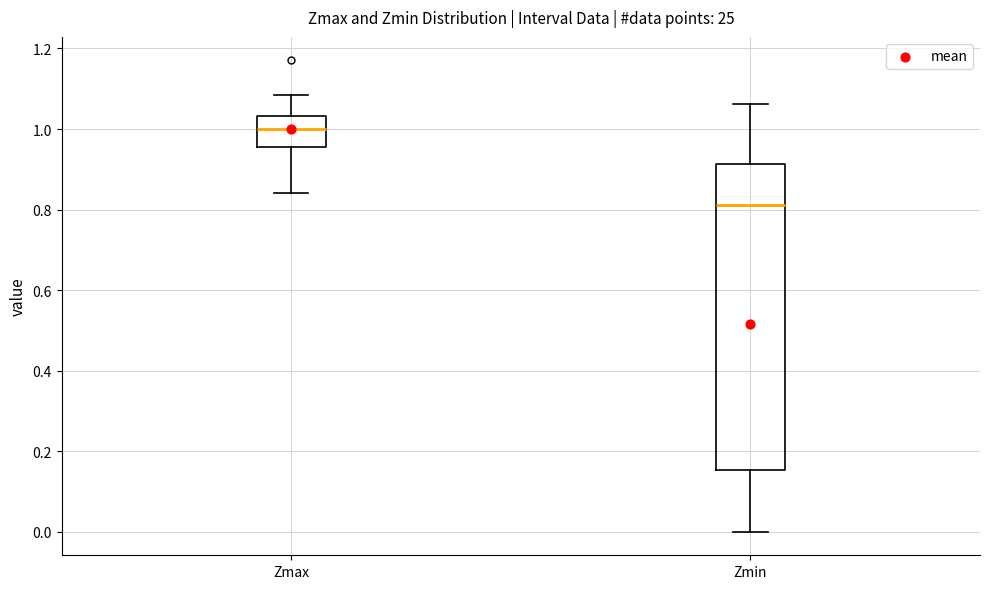

Where does the median line of the box for Zmin sit on the y-axis? The values are not printed on the chart, so give them approximately, as read against the axis.

0.82